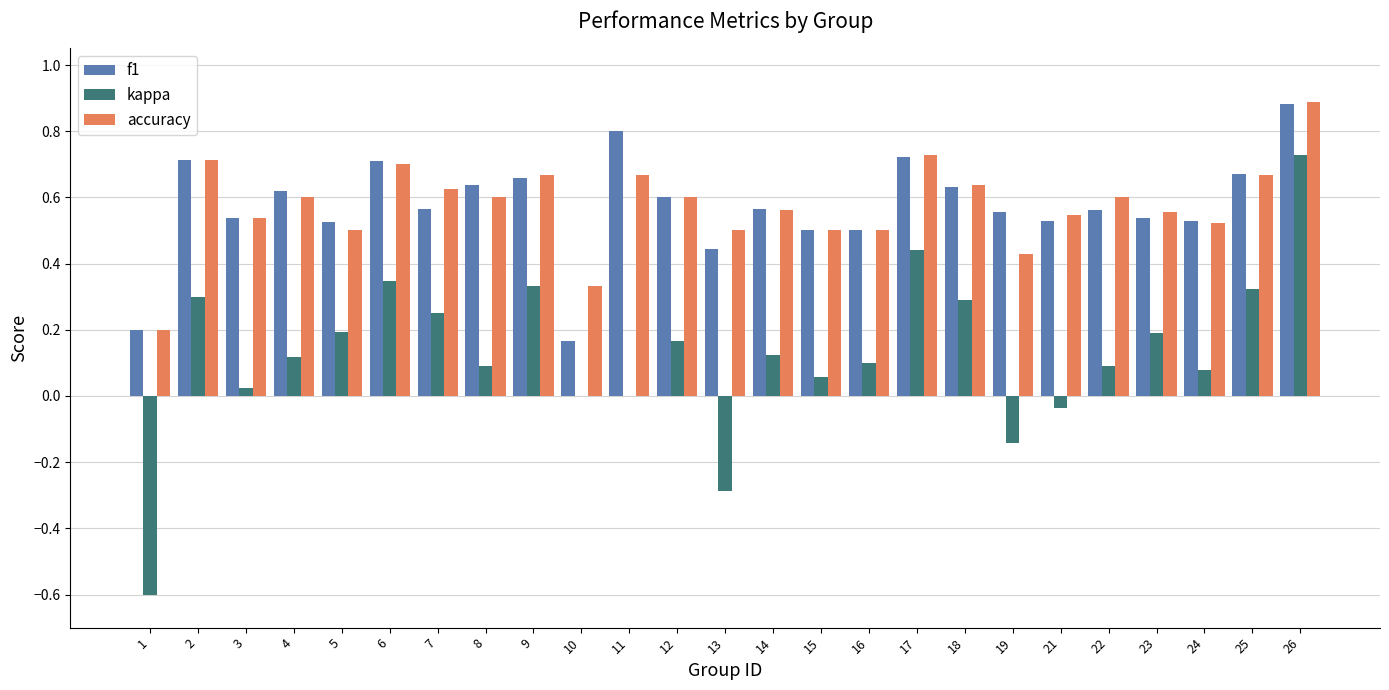

The value of accuracy at 6 is 0.7. True or false?

True